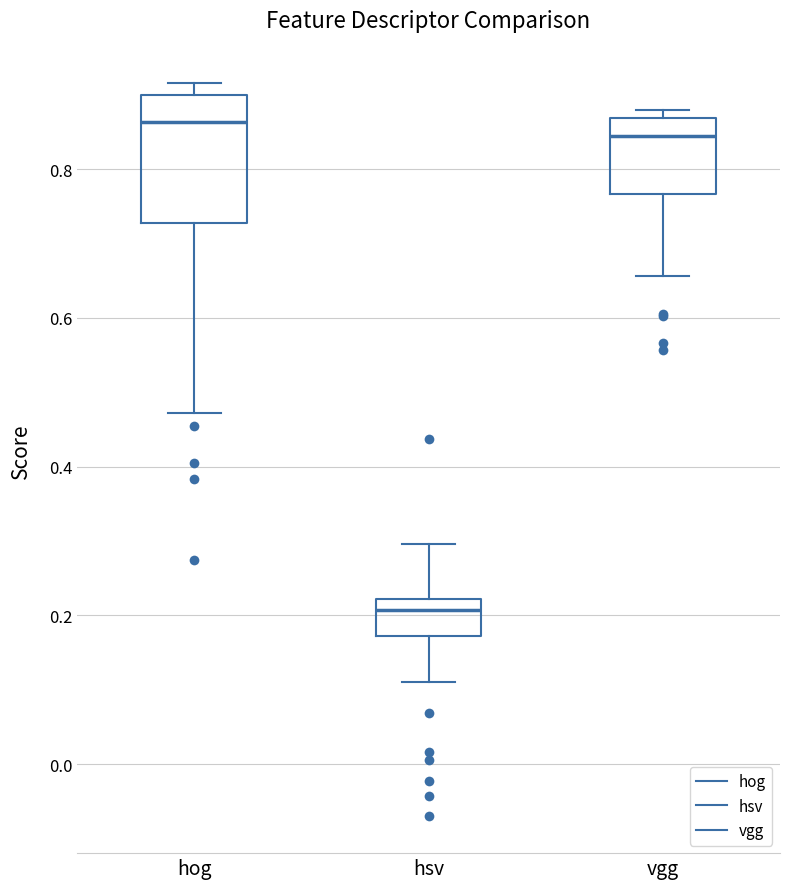

Reading left to right, transcribe this box plot: for each box, give where its median line is, the range the box spans, and where its two whiskers end, as read against the y-axis. The values are not printed on the chart, so give them approximately, as read against the axis.

hog: median 0.86, box 0.72 to 0.90, whiskers 0.48 to 0.92
hsv: median 0.20, box 0.18 to 0.22, whiskers 0.12 to 0.30
vgg: median 0.84, box 0.76 to 0.86, whiskers 0.66 to 0.88